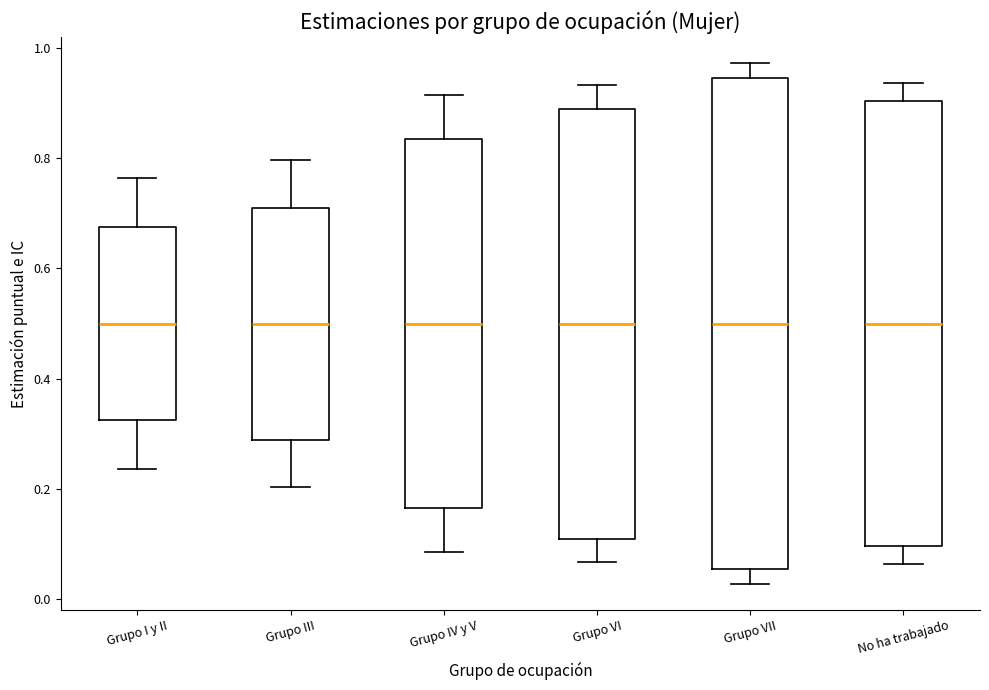

Where does the upper whisker of the box for Grupo III end on the y-axis? The values are not printed on the chart, so give them approximately, as read against the axis.

0.80